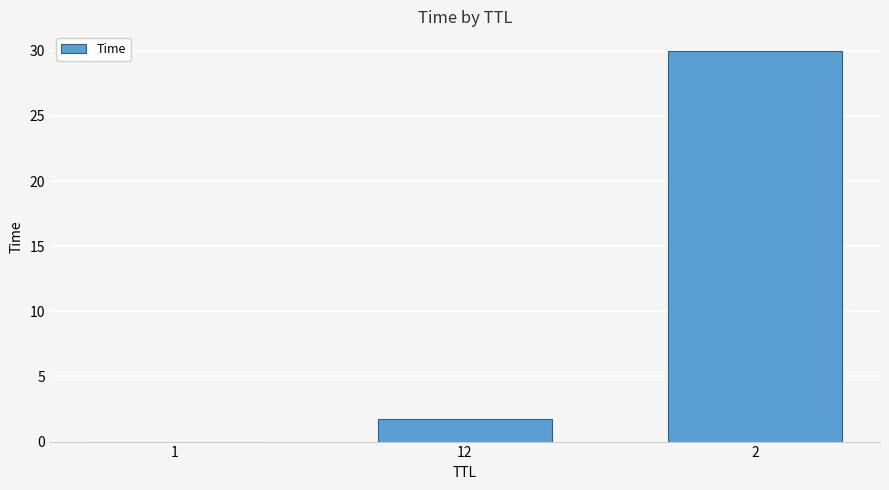

At which category does the chart reach its peak across all series?

2